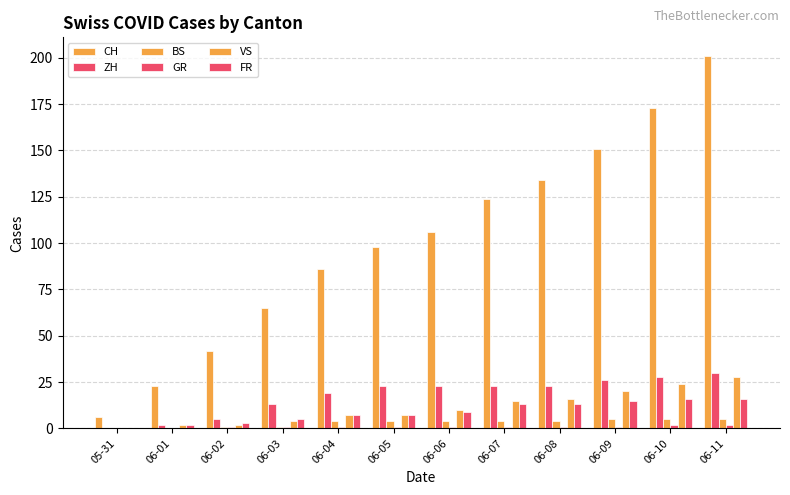

How many groups of bars are there?

12